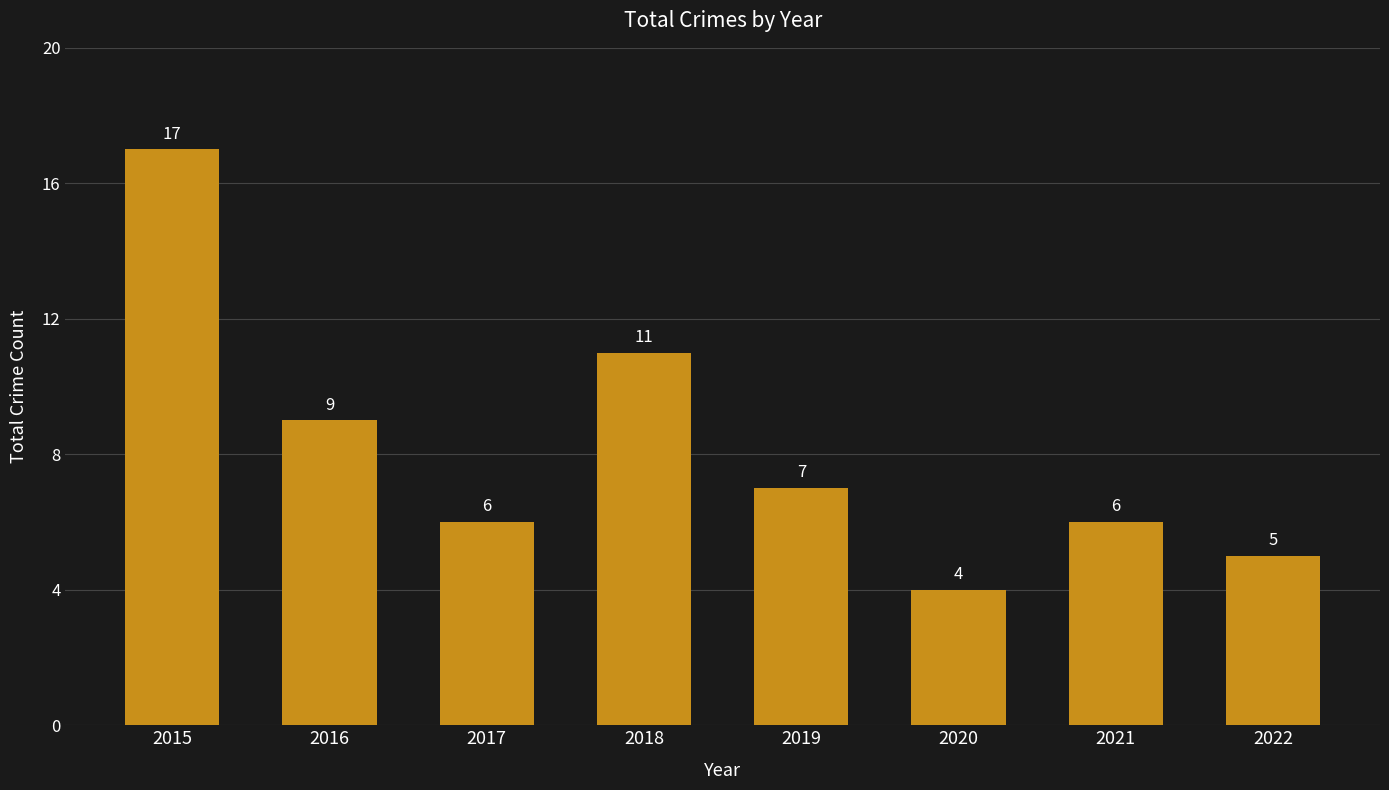

How many distinct data groups are displayed?

1